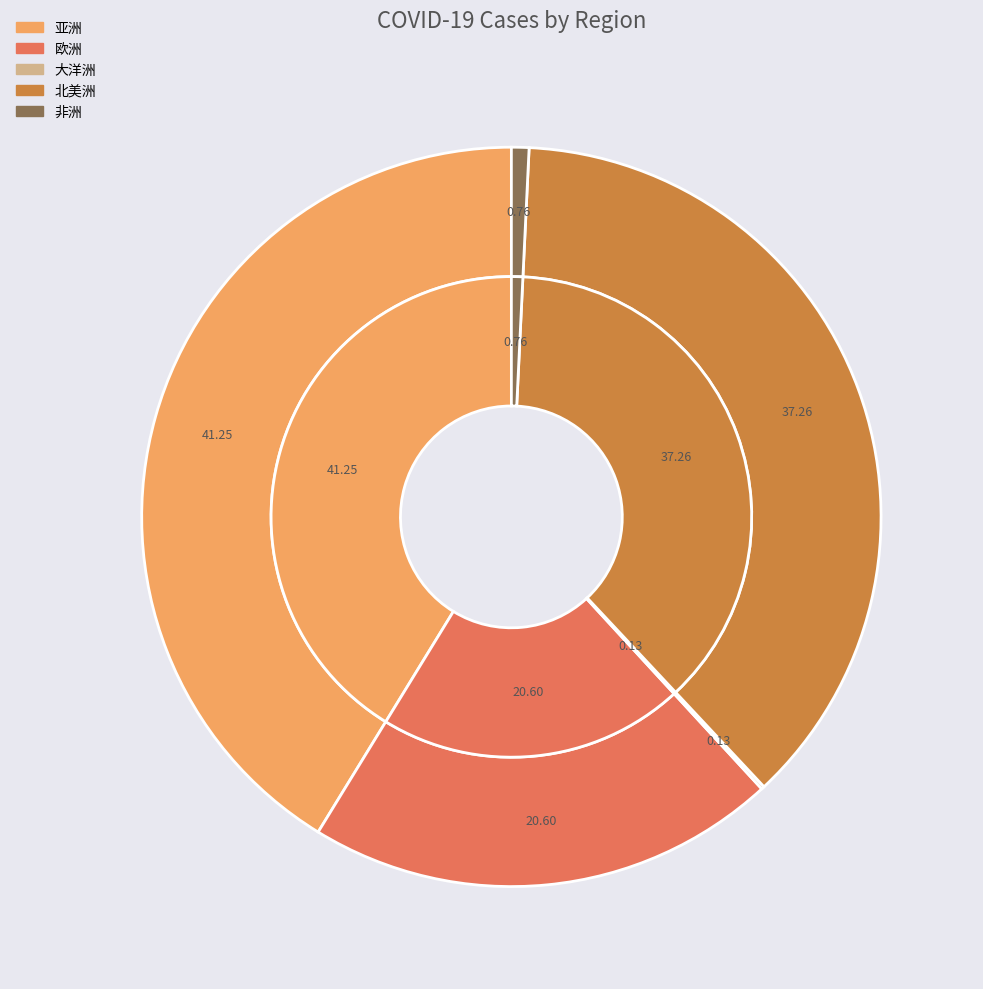

What is the smallest slice in the pie chart?

大洋洲